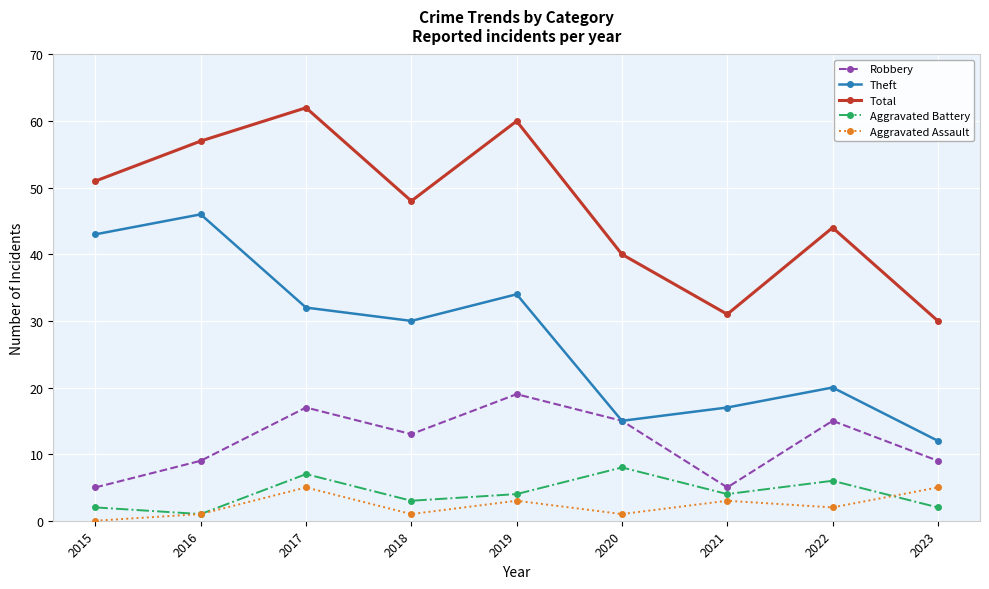

How many interior local valleys does the Total series have?

2